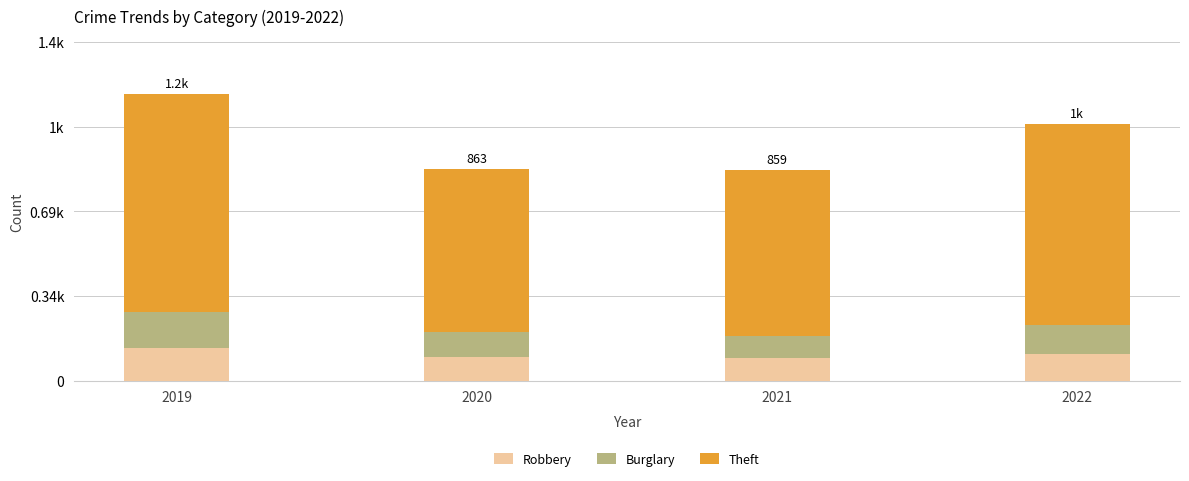

What are all the series names shown in the legend?

Robbery, Burglary, Theft